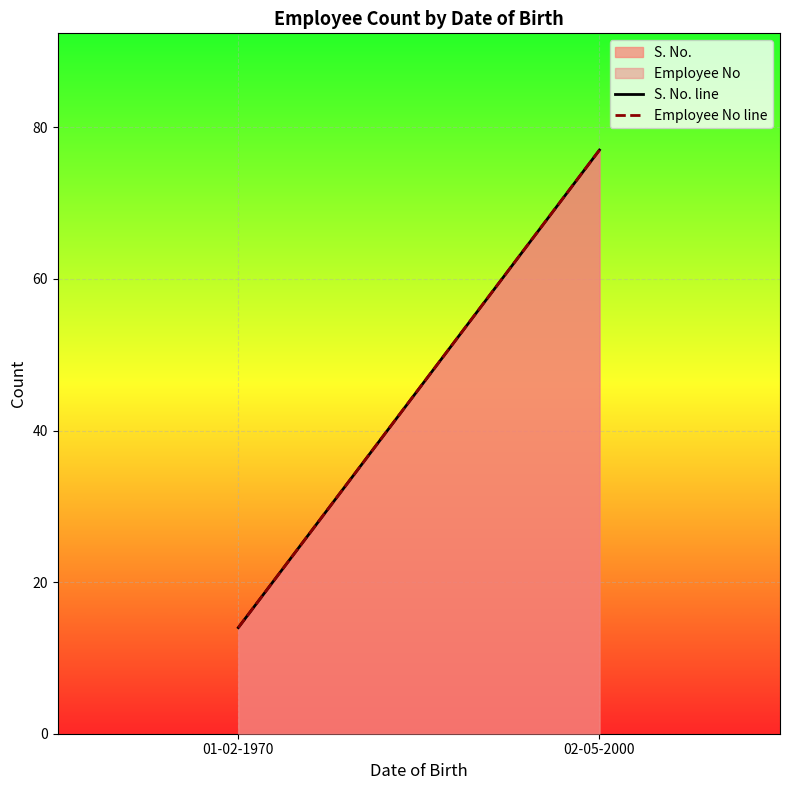

How many Employee No line values are between 14 and 77?

2